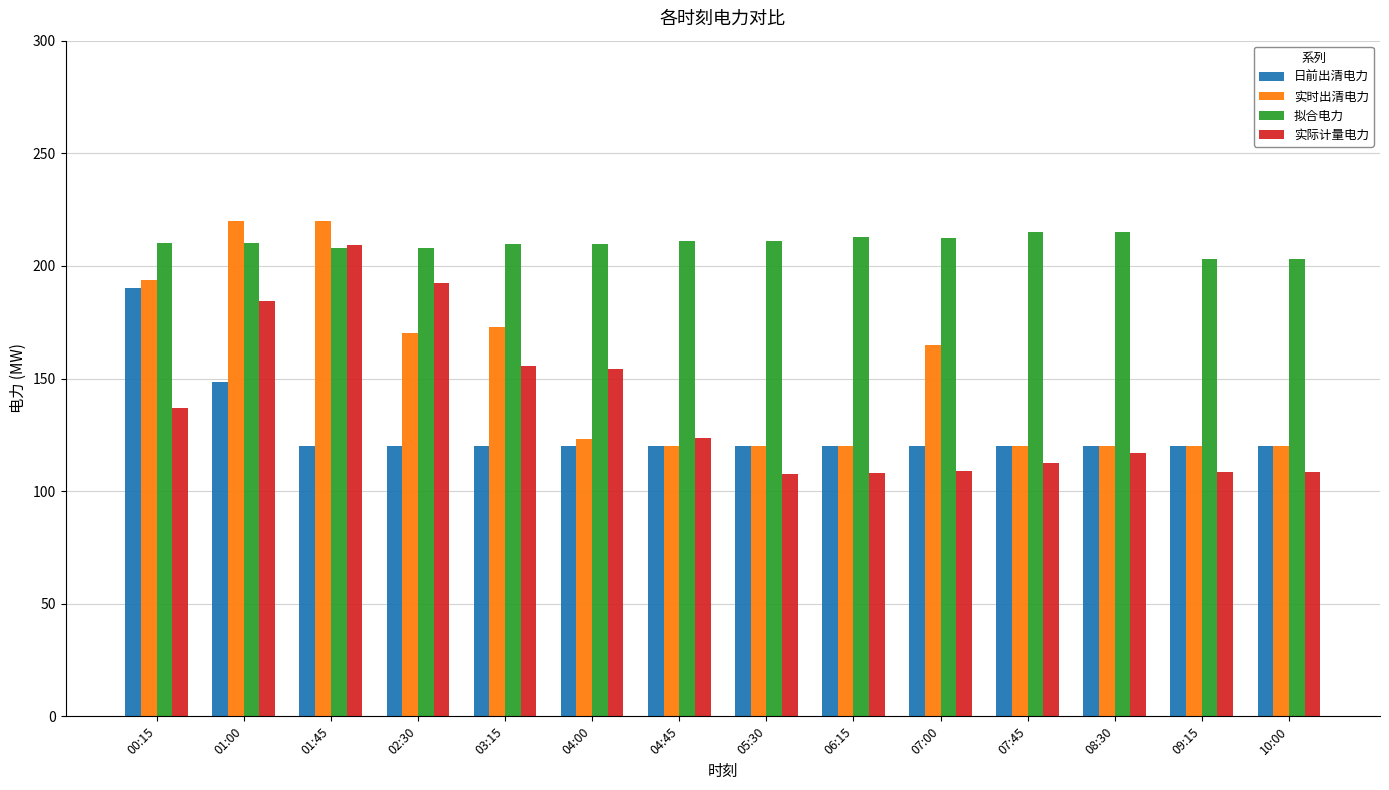

What is the greatest value displayed?

220.0